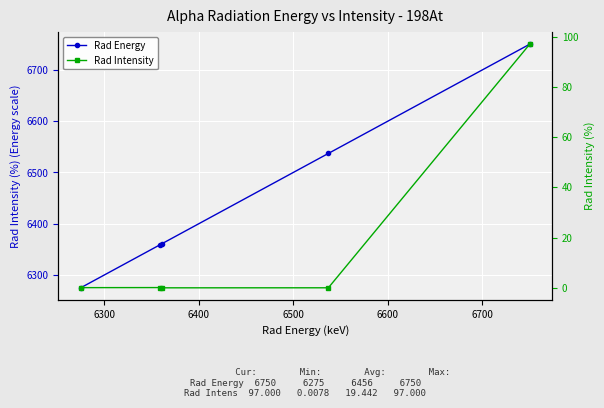

Reading left to right, what are all the values shown in this chart?

Rad Energy: 6275.0	6359.0	6361.0	6537.0	6750.0
Rad Intensity: 0.1	0.1	0.0	0.0	97.0